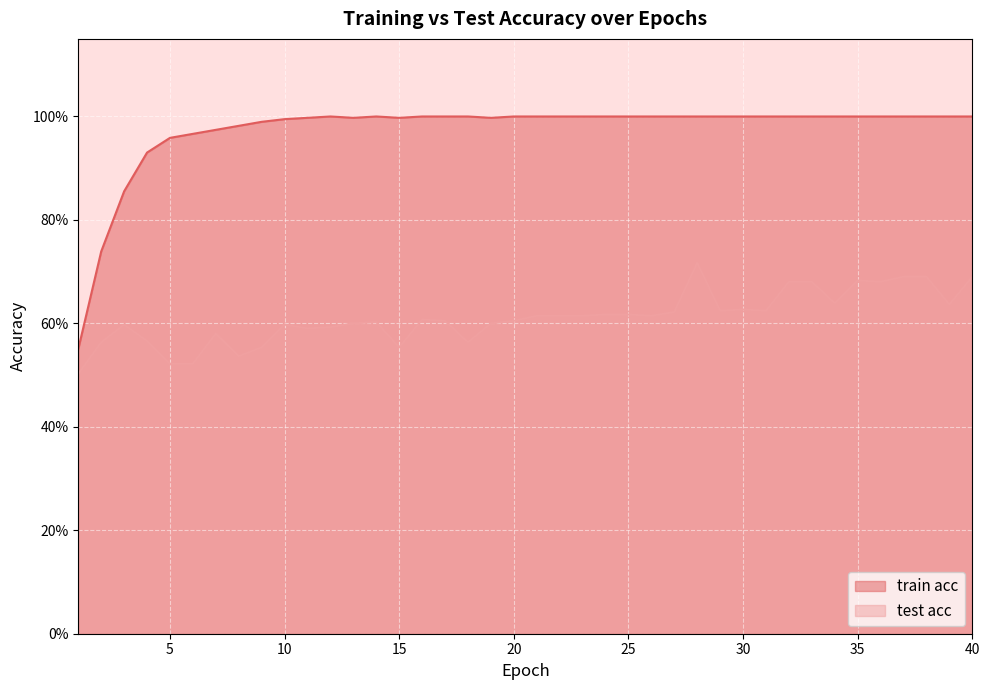

What is the sum of all test acc values?

24.4